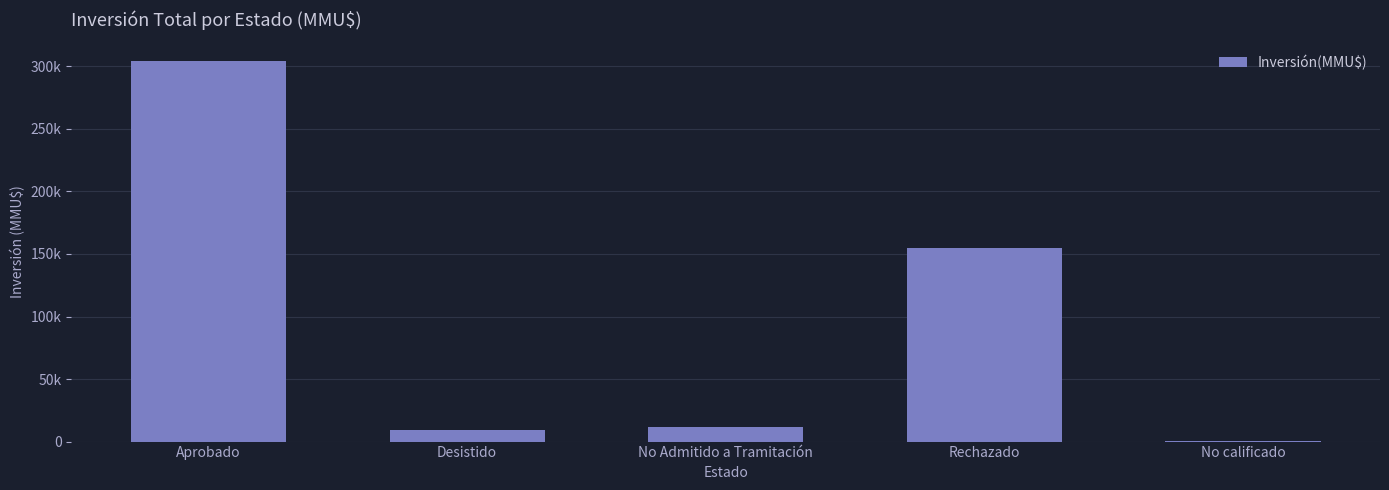

Which has a higher value, Aprobado or No calificado?

Aprobado